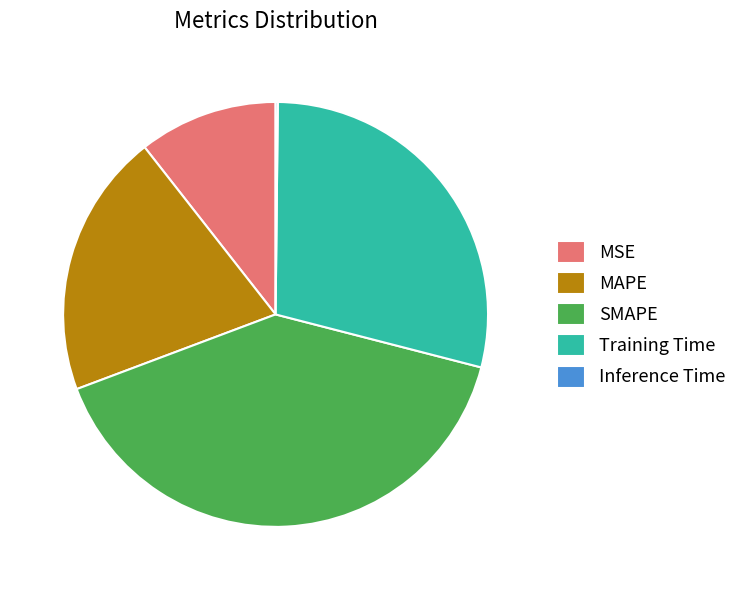

Is it true that SMAPE is 51% of the pie?

False